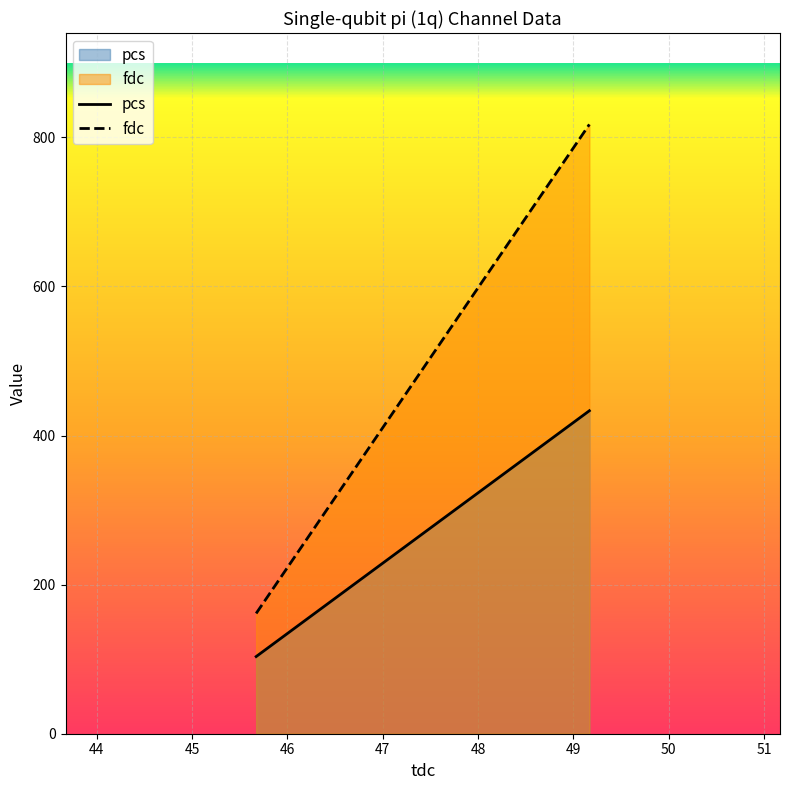

Which category has the highest value across all series?

49.167219